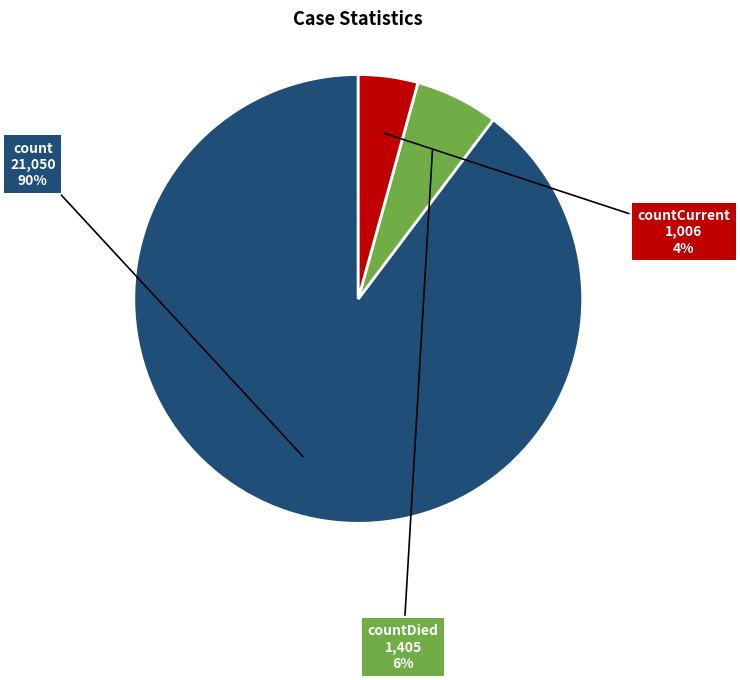

To the nearest percent, what is the average slice percentage?

33%